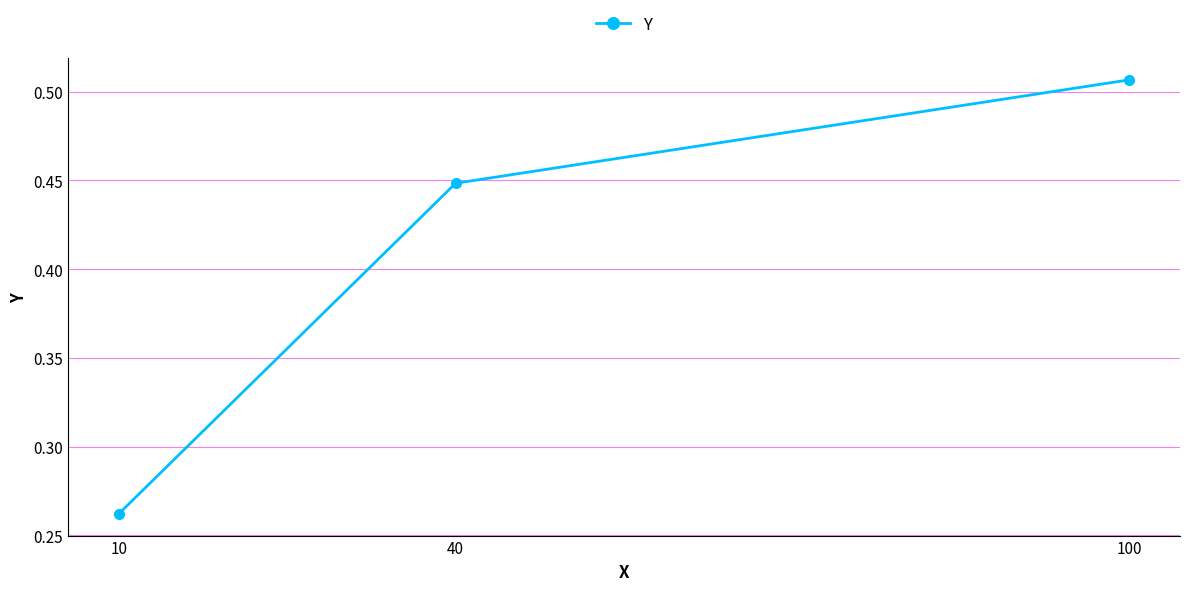

What is the difference between the maximum and minimum values?

0.2